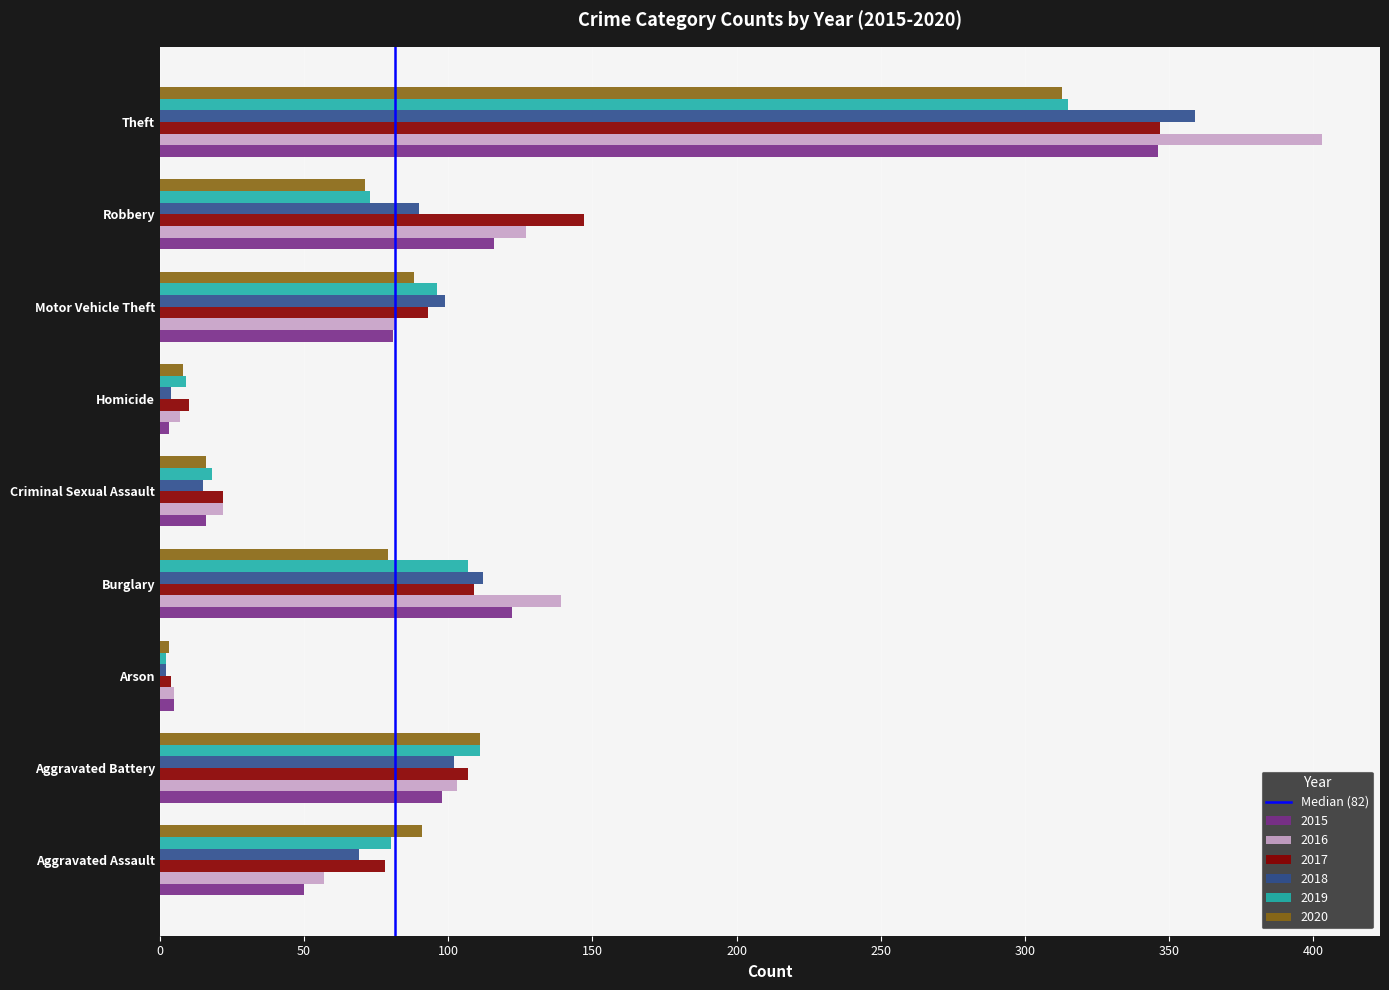

At which label does 2017 reach its peak?

Theft